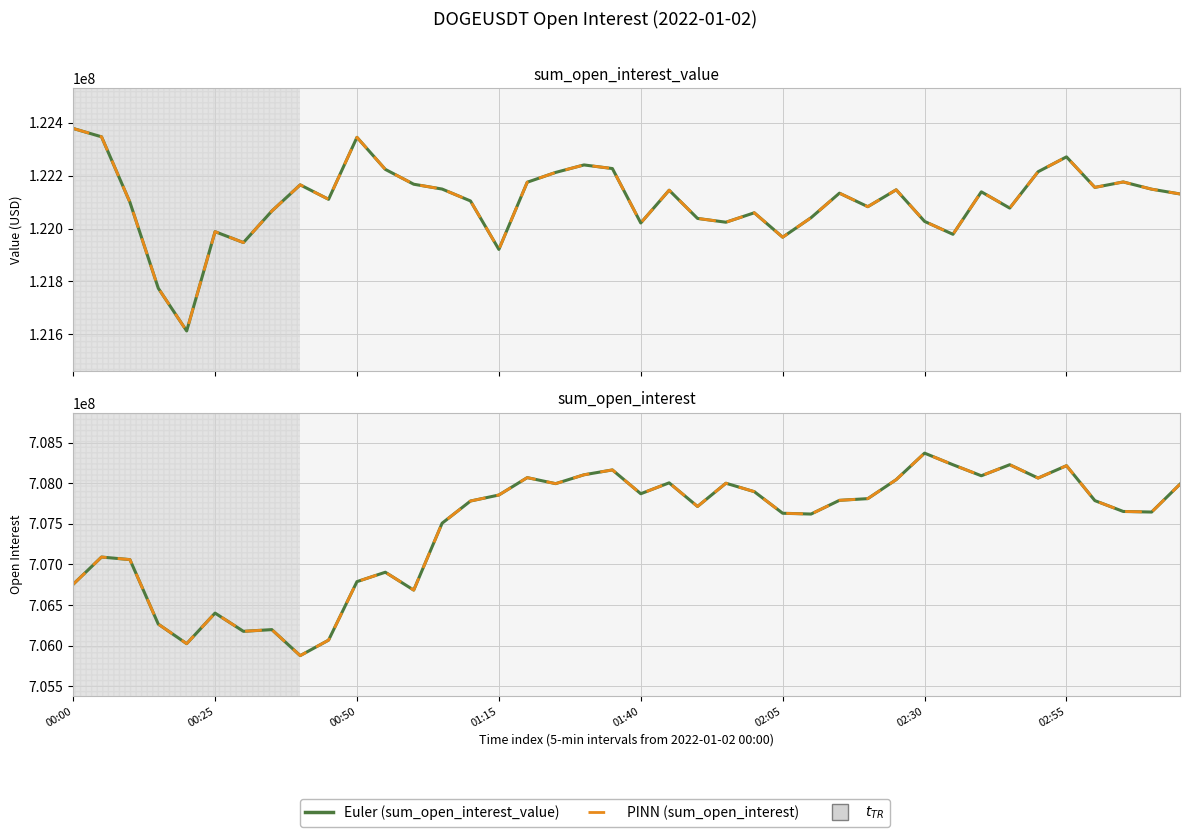

How many lines are shown in the chart?

4